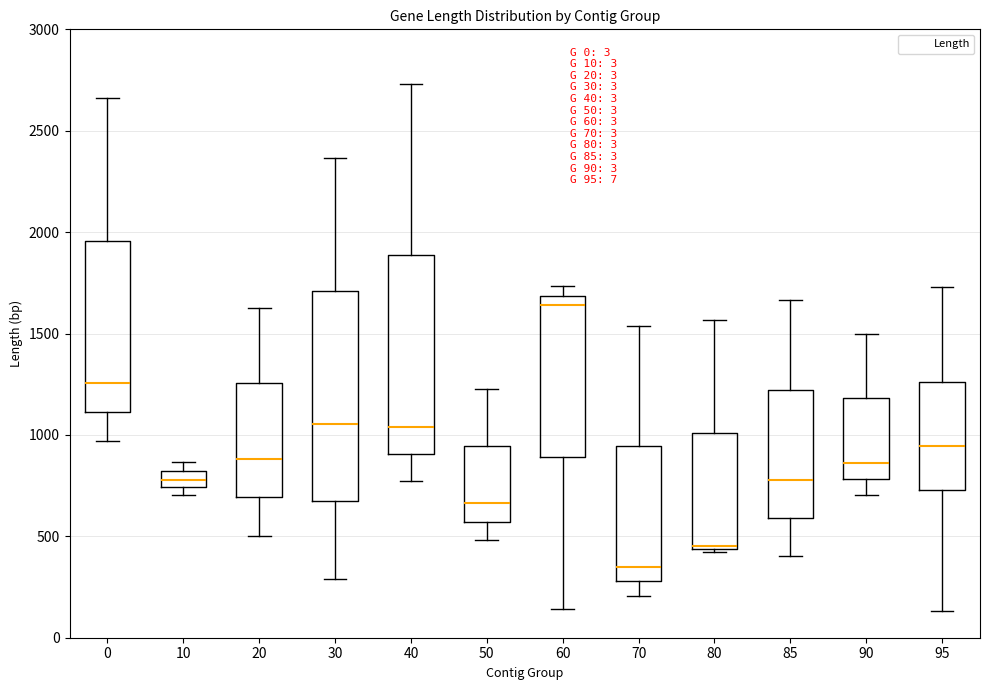

Comparing the boxes themselves (not the whiskers), which one is the tallest?

30